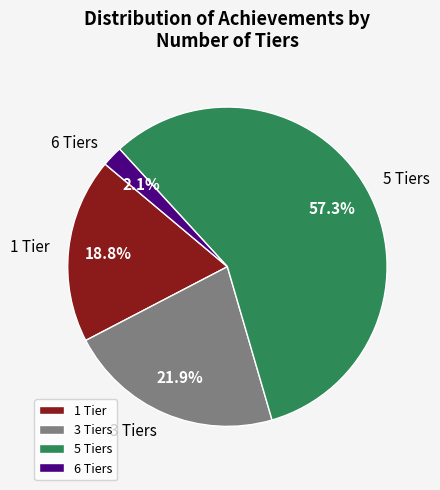

To the nearest percent, what is the difference between the 5 Tiers and 1 Tier slice percentages?

39%